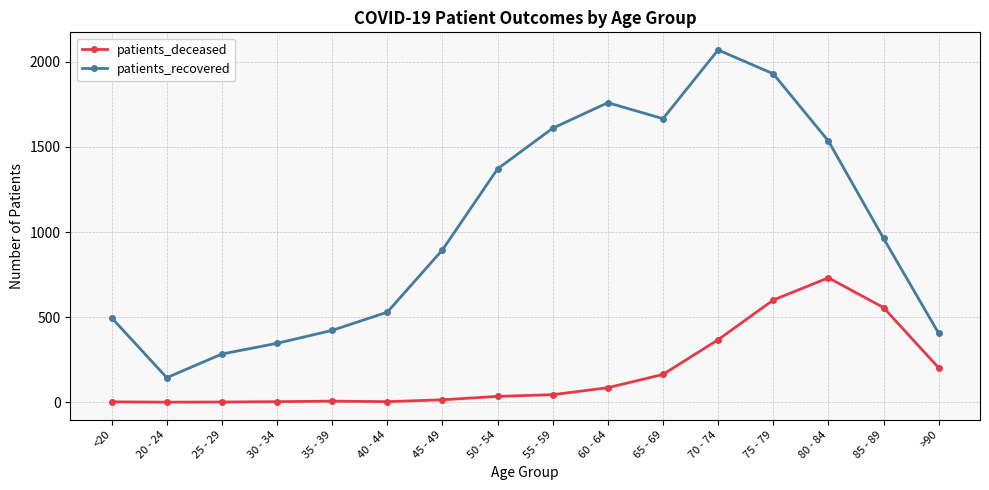

How many interior local peaks does the patients_recovered series have?

2